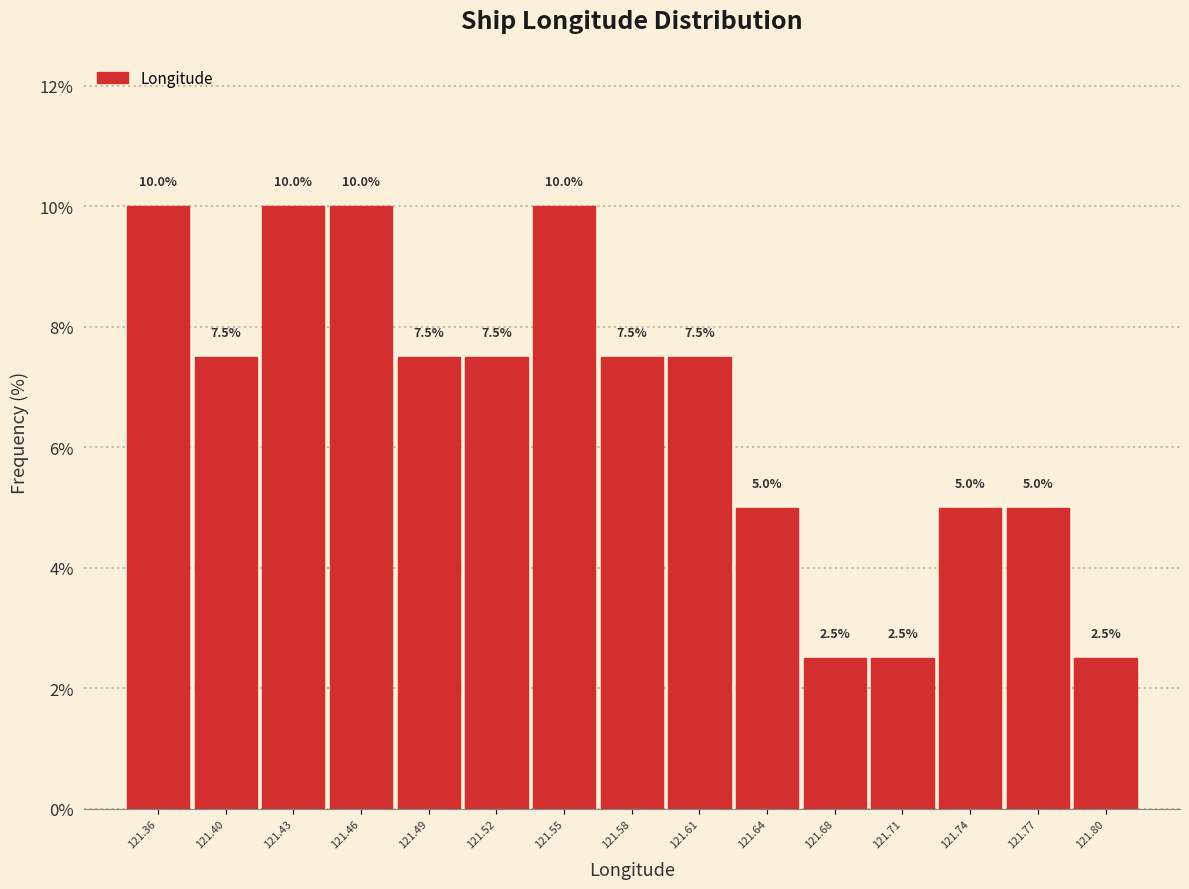

Reading left to right, transcribe this chart: for each bar, give the range it covers on the x-axis and its height. The bar edges are not printed on the chart, so give them approximately, as read against the axis.

121.350 to 121.380: 10.0
121.380 to 121.410: 7.5
121.410 to 121.440: 10.0
121.440 to 121.475: 10.0
121.475 to 121.505: 7.5
121.505 to 121.535: 7.5
121.535 to 121.565: 10.0
121.565 to 121.600: 7.5
121.600 to 121.630: 7.5
121.630 to 121.660: 5.0
121.660 to 121.690: 2.5
121.690 to 121.725: 2.5
121.725 to 121.755: 5.0
121.755 to 121.785: 5.0
121.785 to 121.815: 2.5